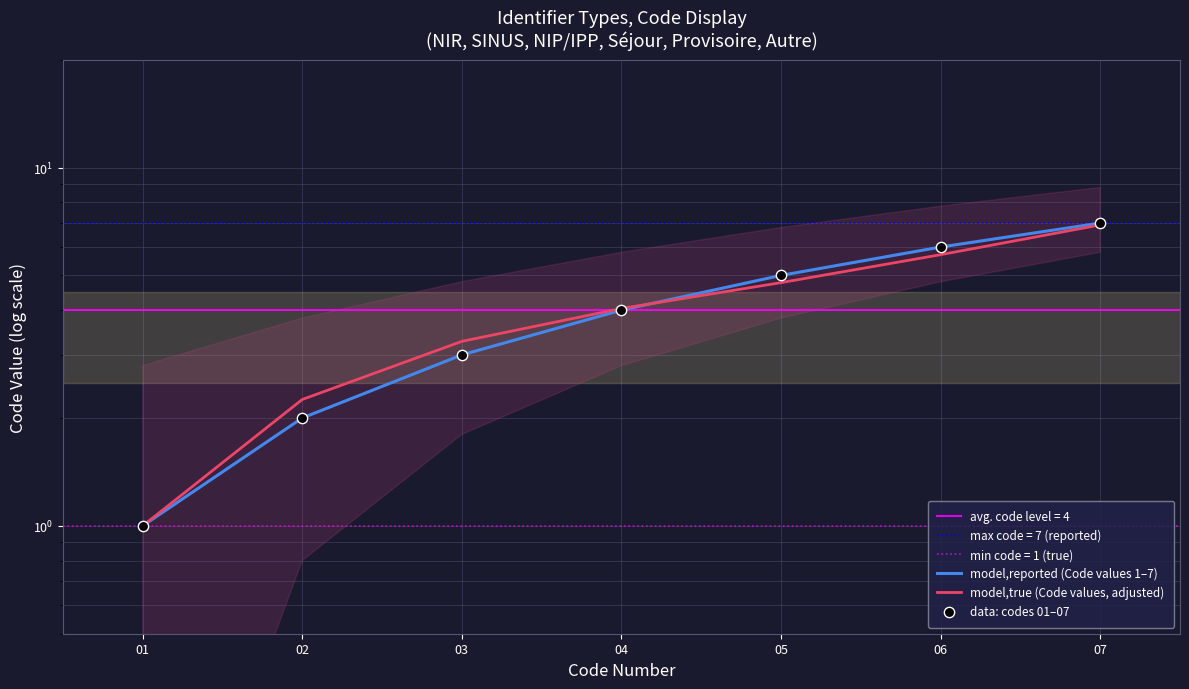

At which category is the sum across all series the highest?

07